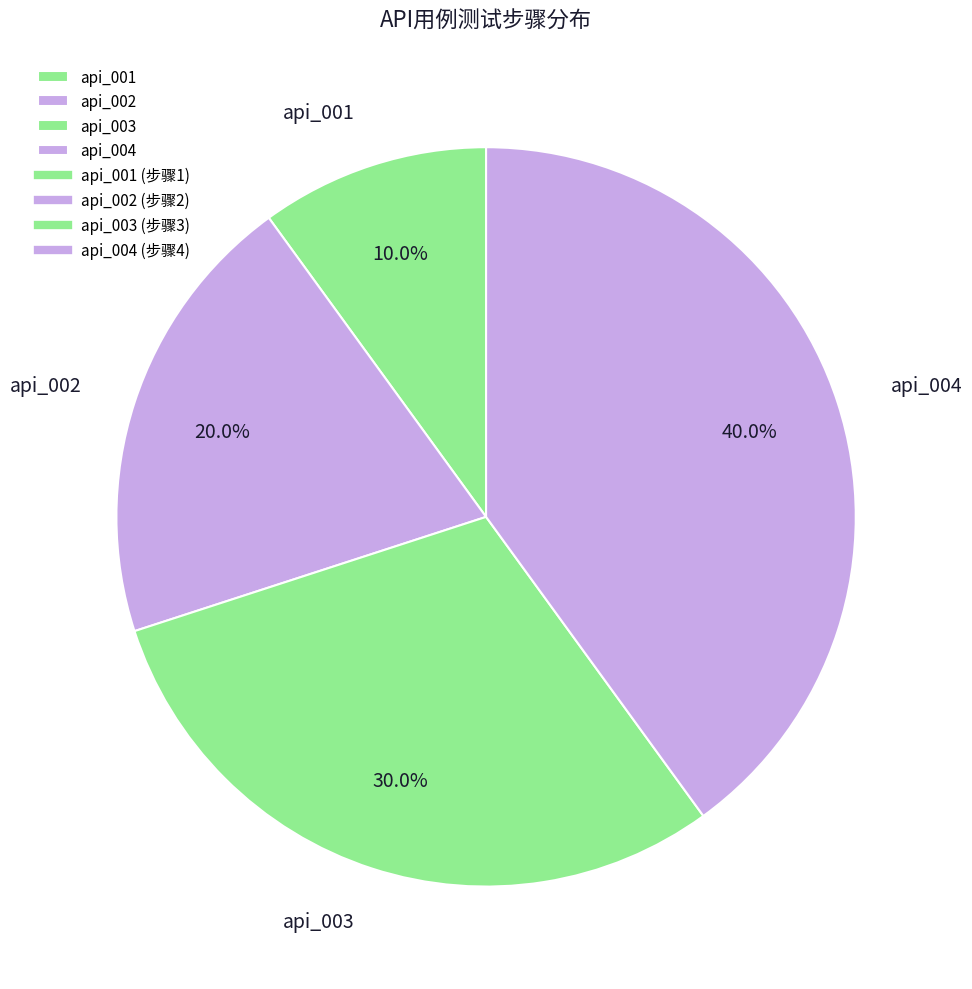

To the nearest percent, what is the combined percentage of api_002 and api_004?

60%